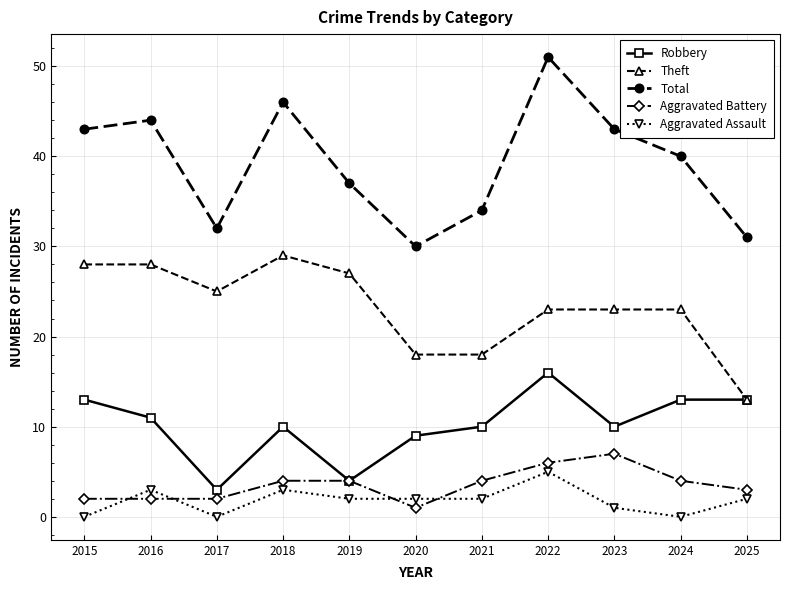

True or false: Aggravated Assault and Total intersect in this chart.

False